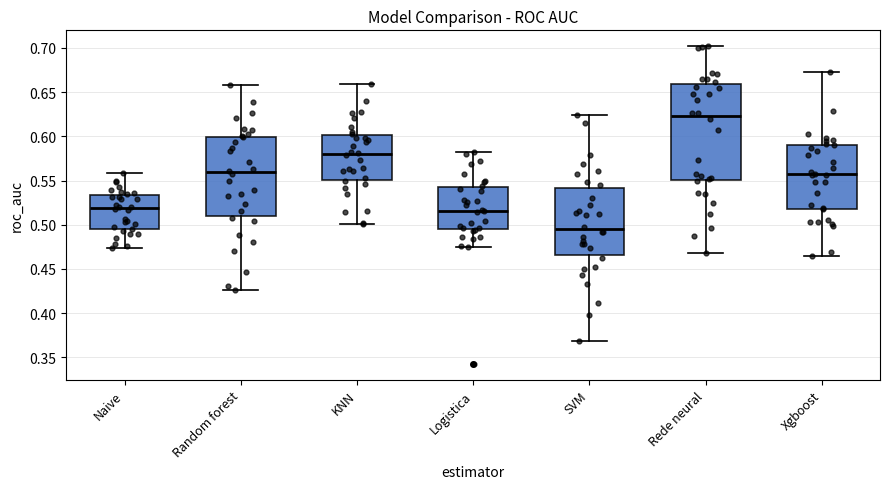

Reading left to right, transcribe this box plot: for each box, give where its median line is, the range the box spans, and where its two whiskers end, as read against the y-axis. The values are not printed on the chart, so give them approximately, as read against the axis.

Naive: median 0.520, box 0.495 to 0.535, whiskers 0.475 to 0.560
Random forest: median 0.560, box 0.510 to 0.600, whiskers 0.425 to 0.660
KNN: median 0.580, box 0.550 to 0.600, whiskers 0.500 to 0.660
Logistica: median 0.515, box 0.495 to 0.545, whiskers 0.475 to 0.580
SVM: median 0.495, box 0.465 to 0.540, whiskers 0.370 to 0.625
Rede neural: median 0.625, box 0.550 to 0.660, whiskers 0.470 to 0.700
Xgboost: median 0.555, box 0.520 to 0.590, whiskers 0.465 to 0.675